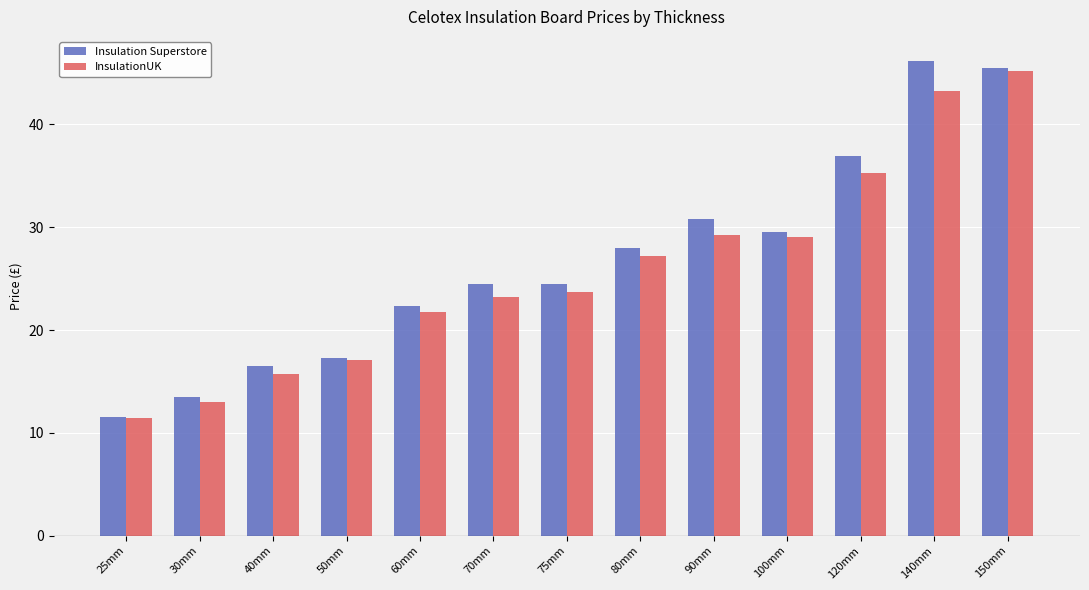

How many groups of bars are there?

13